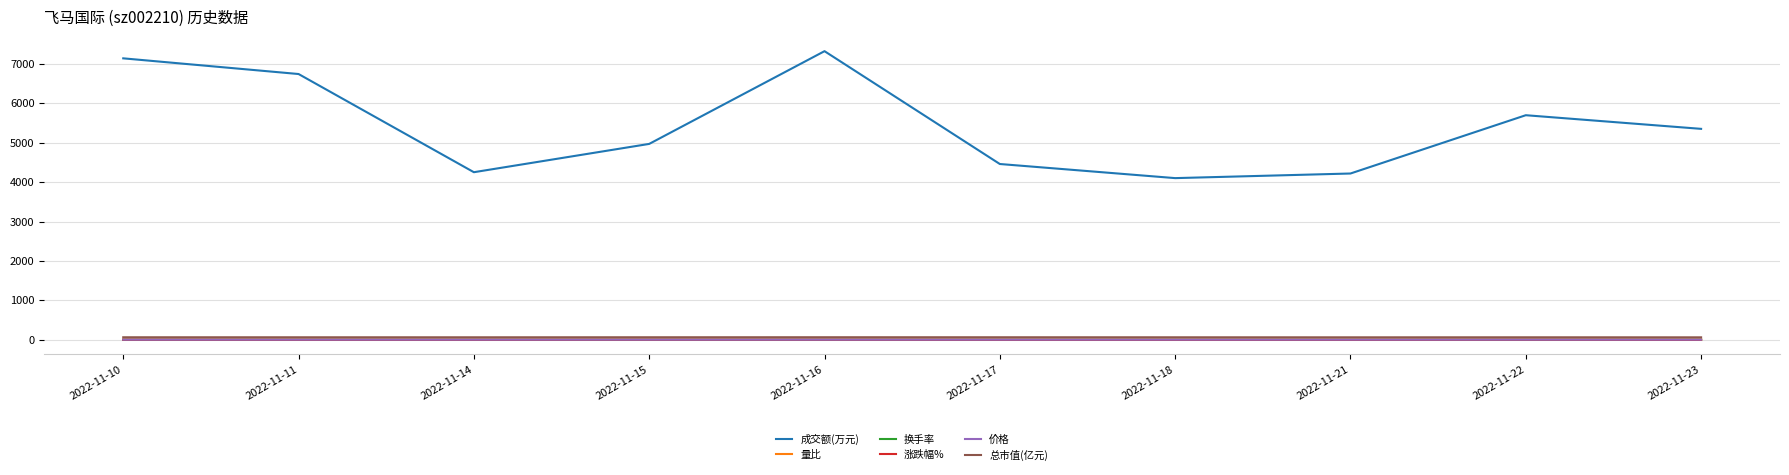

At how many categories does at least one series exceed 4855?

6